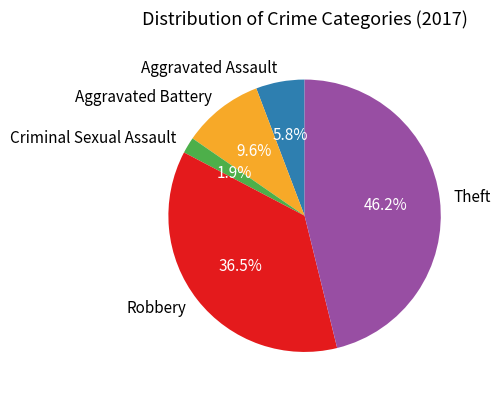

How much of the chart is everything except Robbery?

63.5%